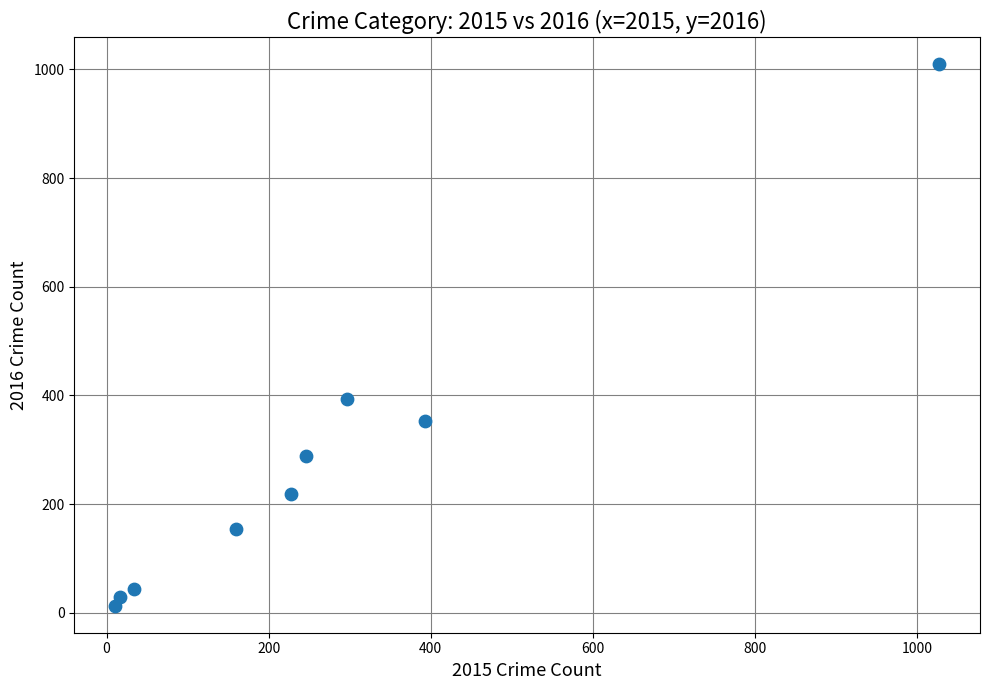

What is the average X value?

268